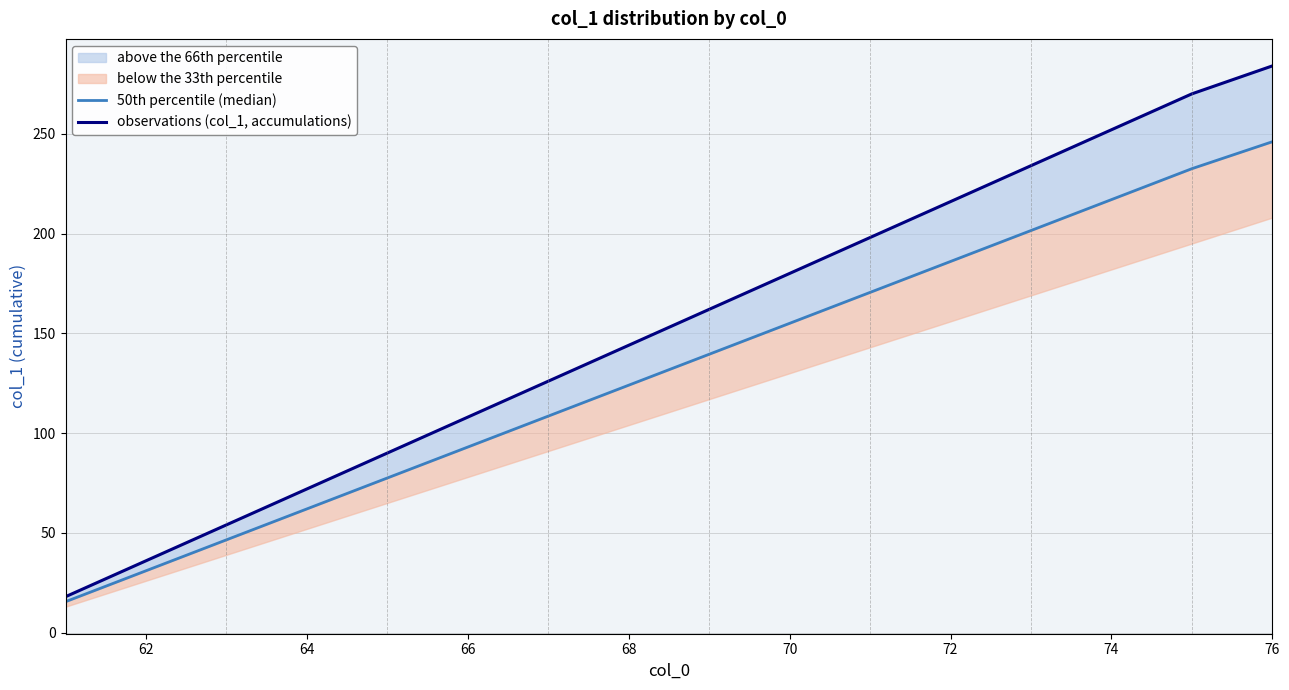

What is the difference between the maximum and second lowest values in the 50th percentile (median) series?

215.0